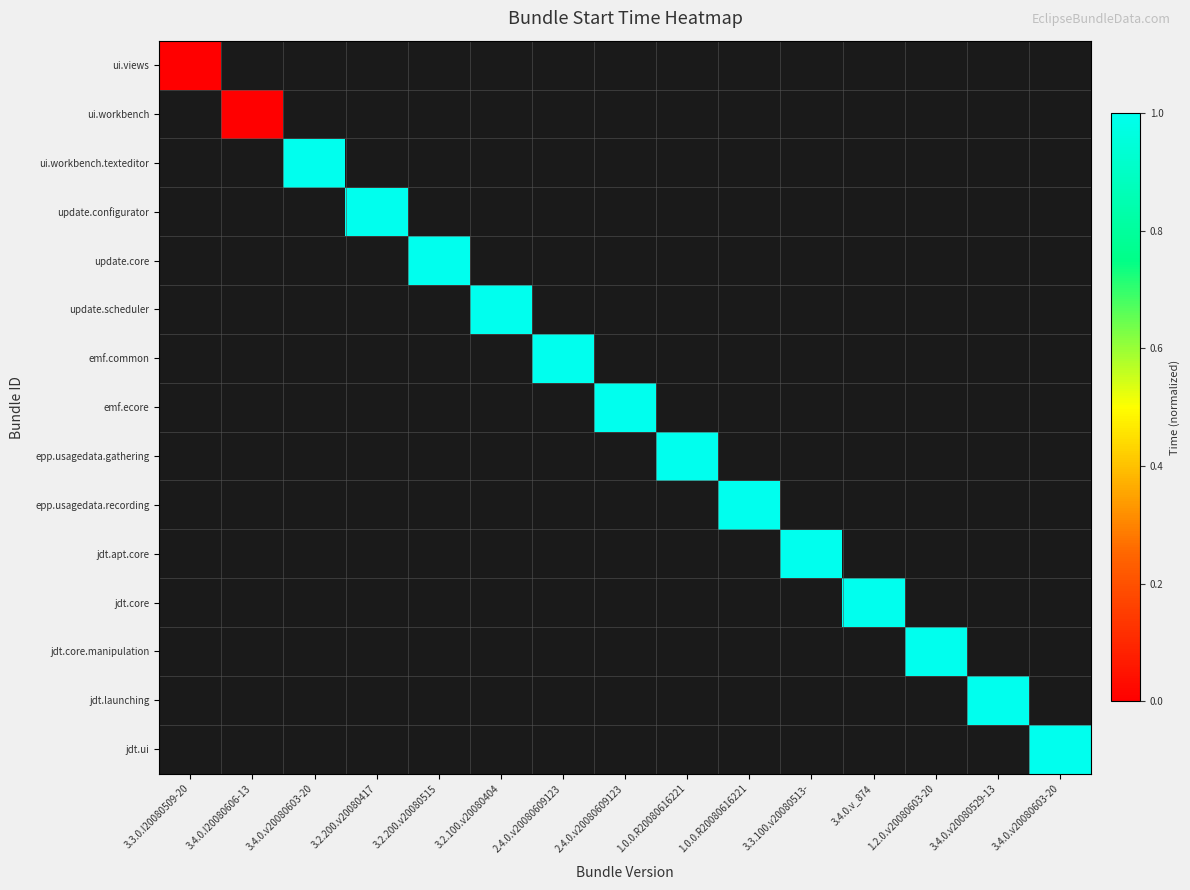

The value of jdt.apt.core at 3.3.100.v20080513- is 1.8. True or false?

False